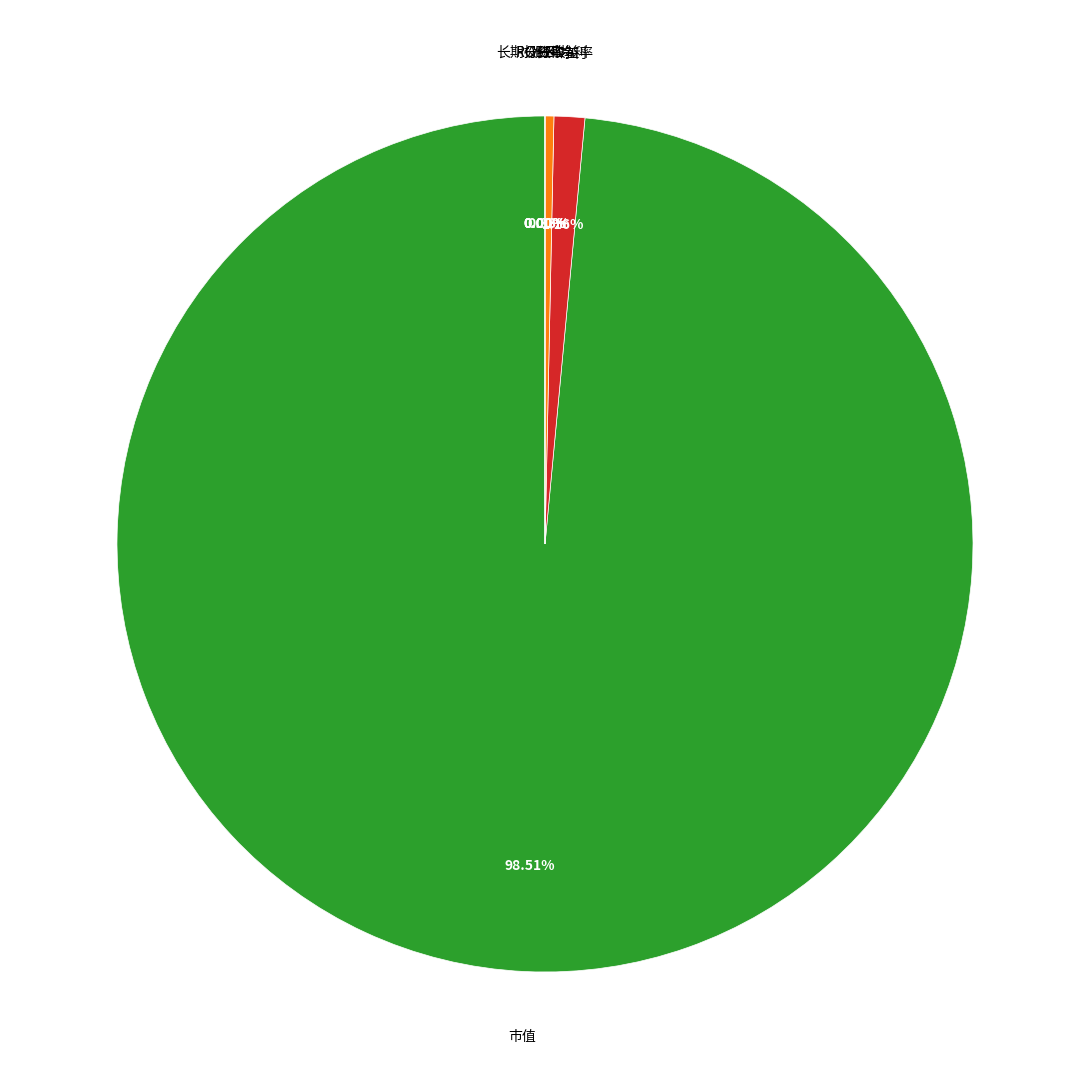

What is the ratio of the value at 分红 to the value at PE?

2114781.3